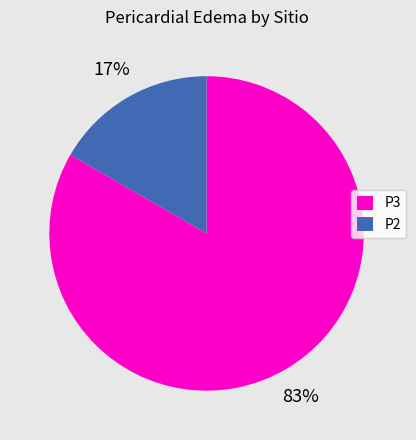

Rank the categories by value from lowest to highest.

P2, P3